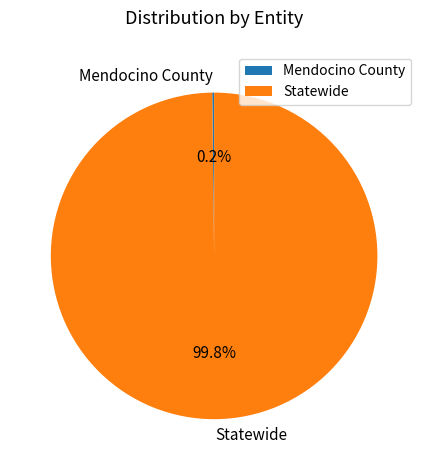

Which category has the biggest portion of the pie?

Statewide